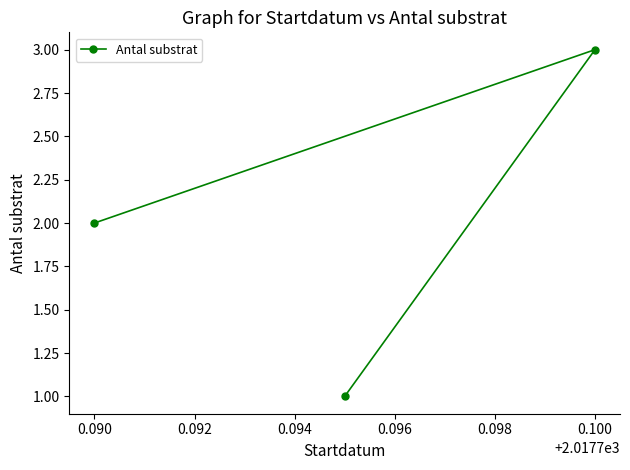

Does the chart display data point markers on the line(s)?

Yes